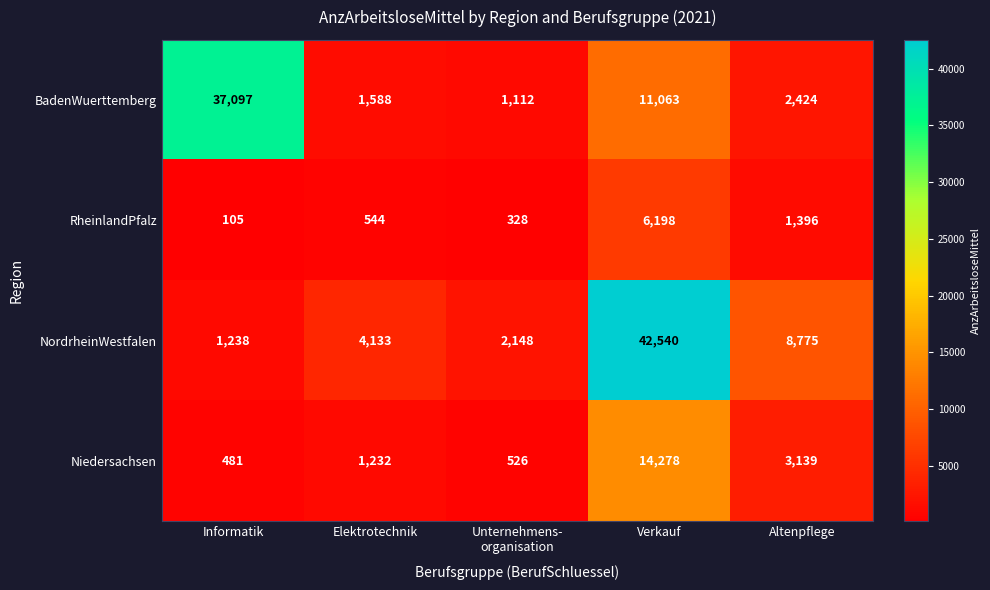

Reading left to right, list all the values displayed in this chart.

BadenWuerttemberg: 37097	1588	1112	11063	2424
RheinlandPfalz: 105	544	328	6198	1396
NordrheinWestfalen: 1238	4133	2148	42540	8775
Niedersachsen: 481	1232	526	14278	3139